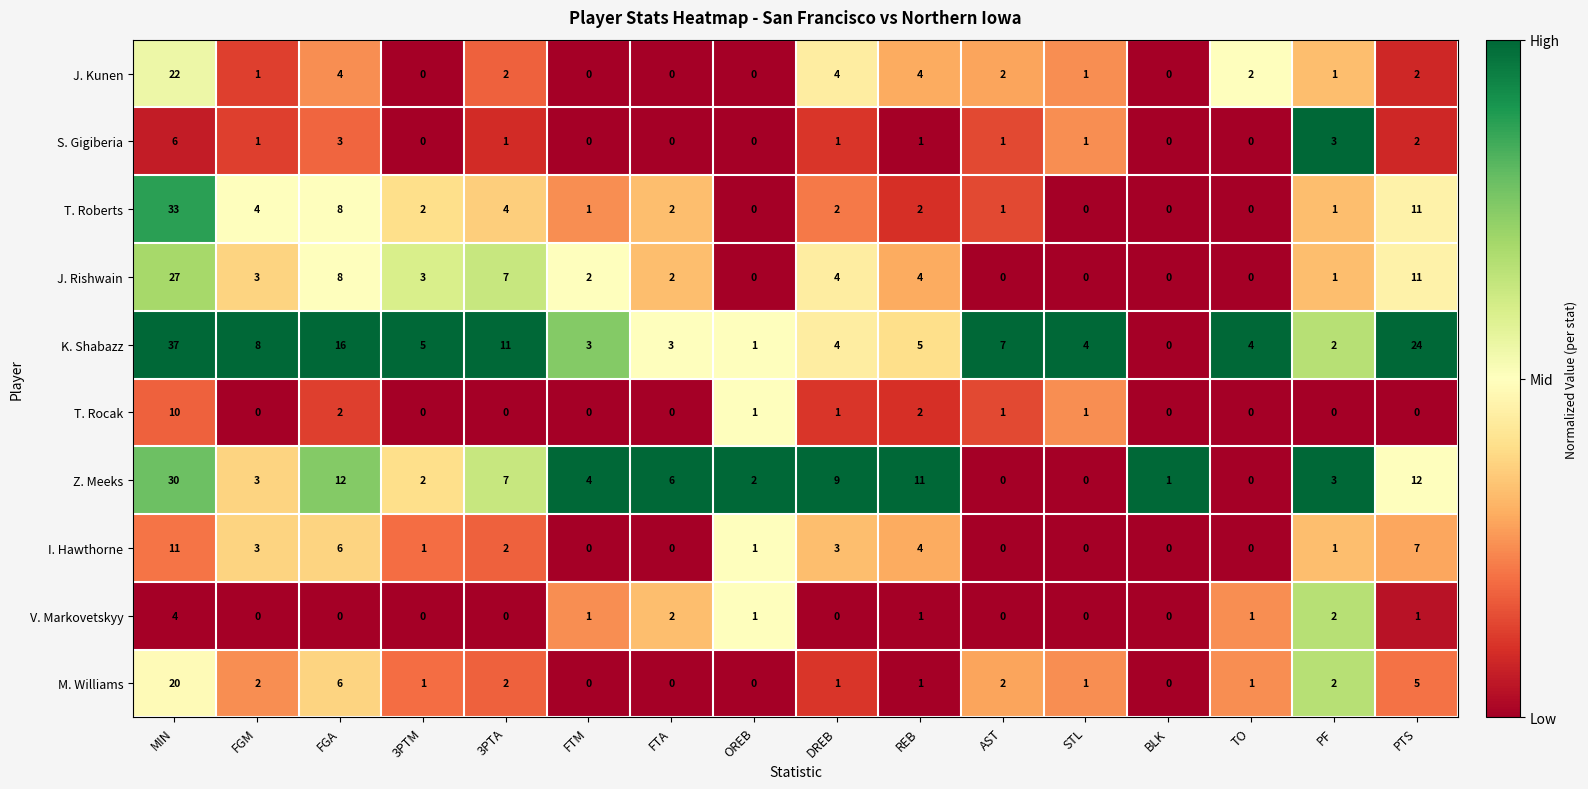

Where is K. Shabazz nearest to the value 18?

FGA